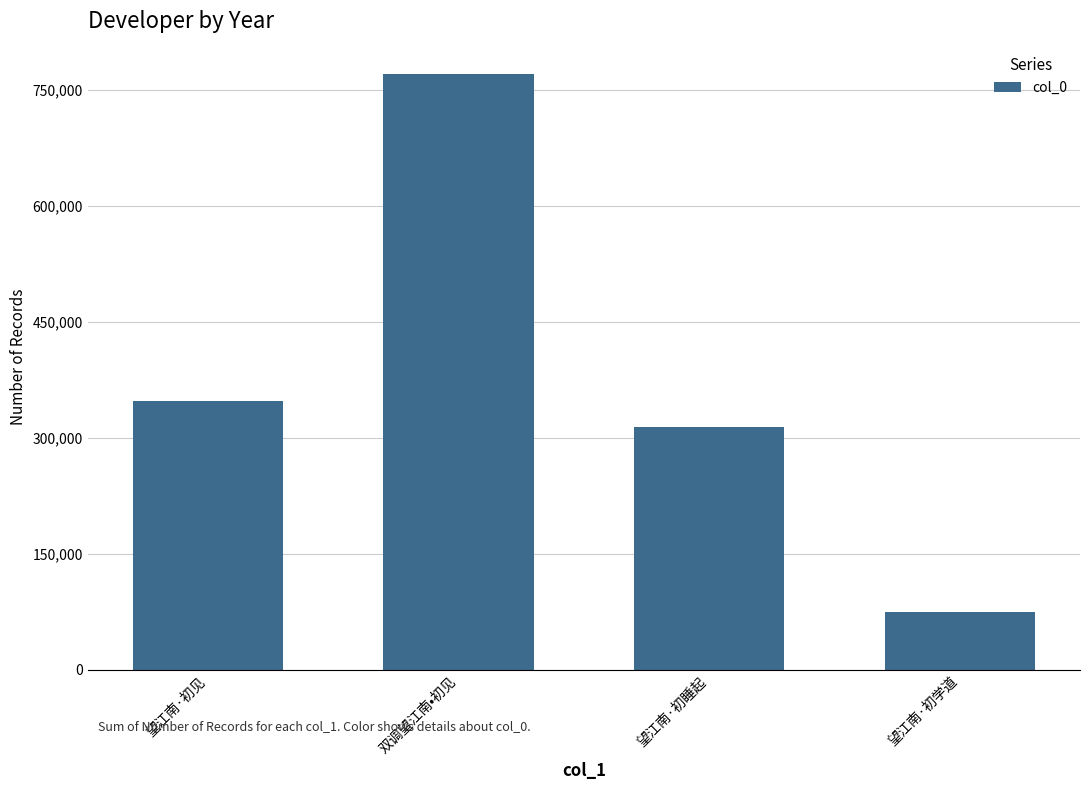

What is the label of the 3rd bar from the left?

望江南·初睡起